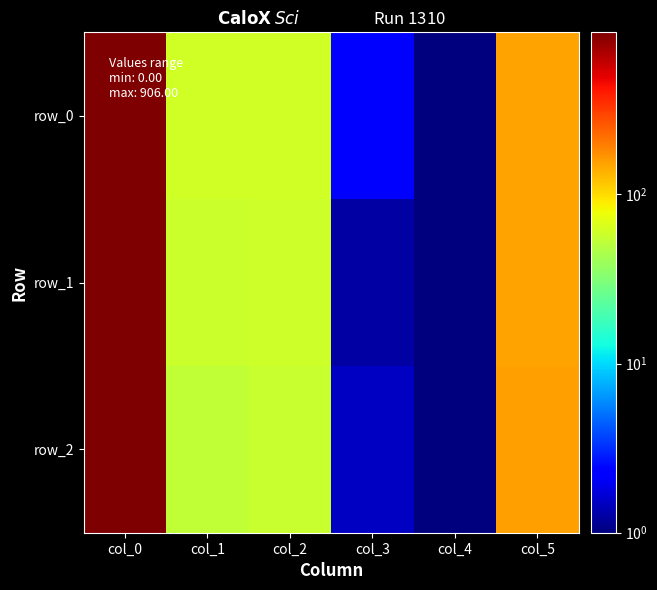

Which category has the highest value across all series?

col_0